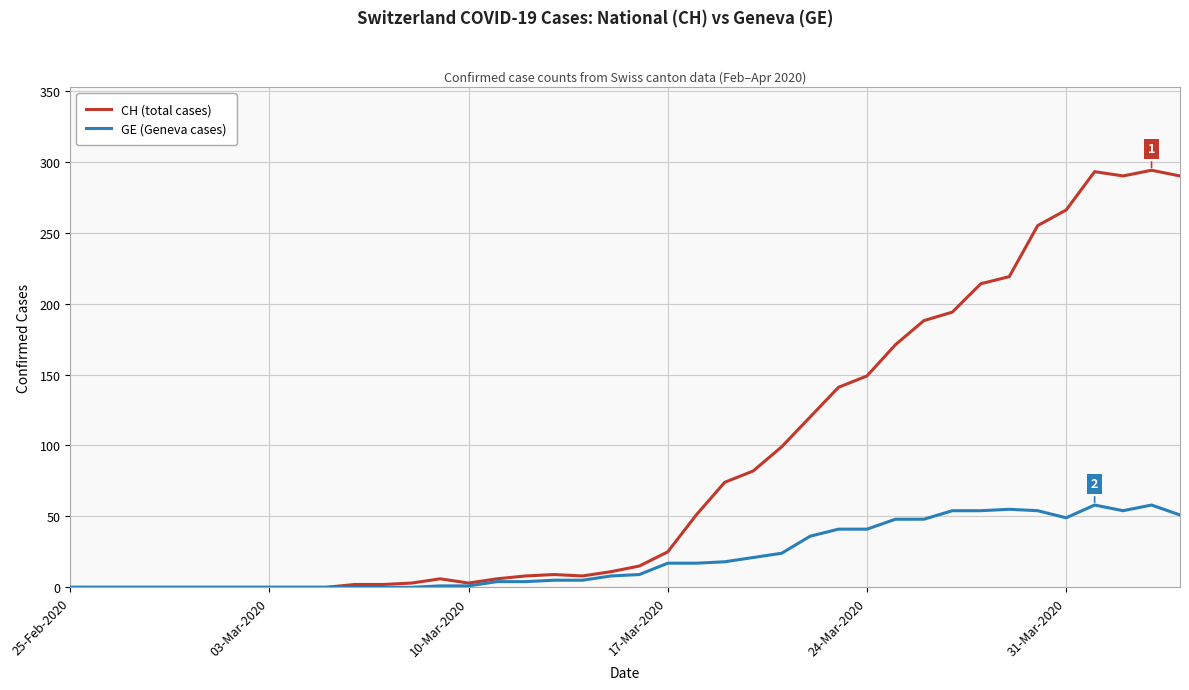

List the series in order of their overall mean, highest first.

CH (total cases), GE (Geneva cases)